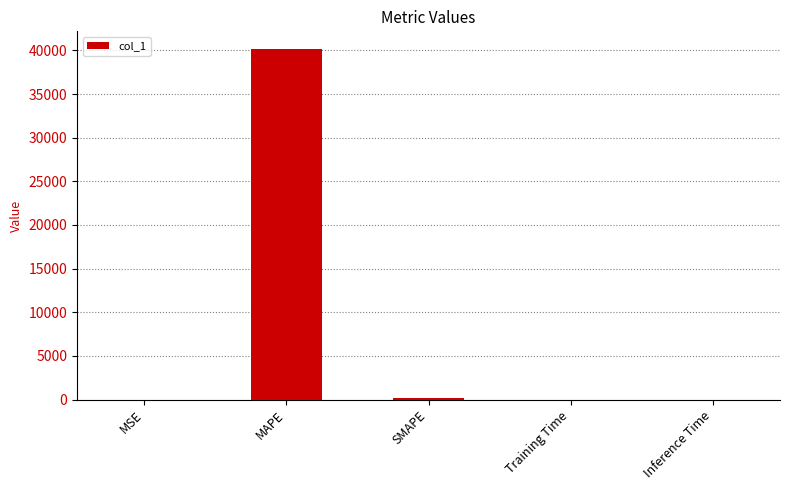

The value at MAPE is 40173.4. True or false?

True